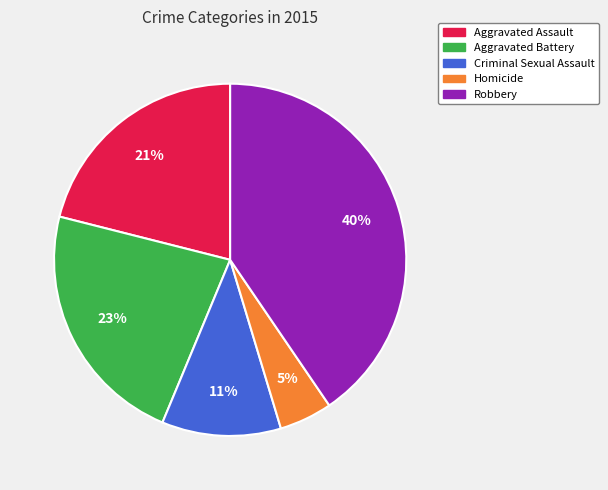

What percentage is the Aggravated Battery slice, to the nearest percent?

23%